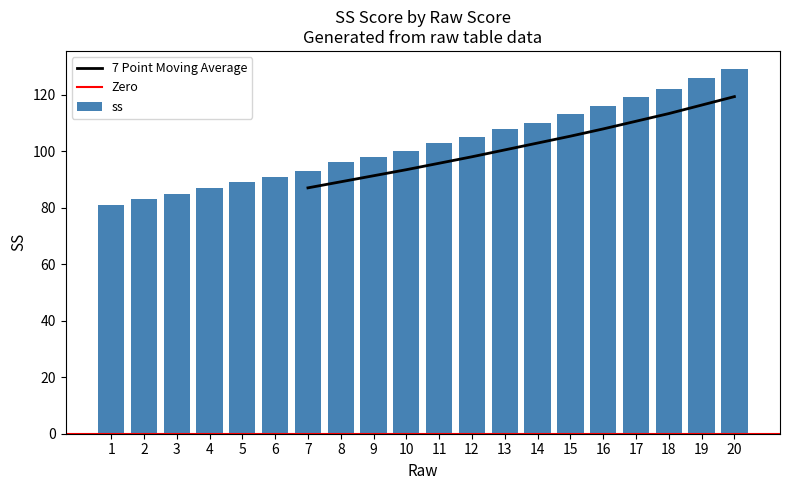

List the labels in order of value, largest first.

20, 19, 18, 17, 16, 15, 14, 13, 12, 11, 10, 9, 8, 7, 6, 5, 4, 3, 2, 1